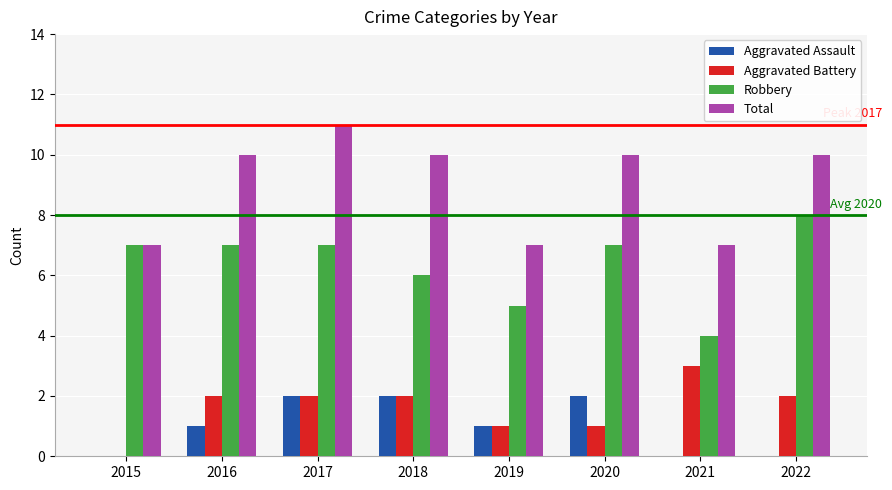

Which series has the largest total across all categories?

Total